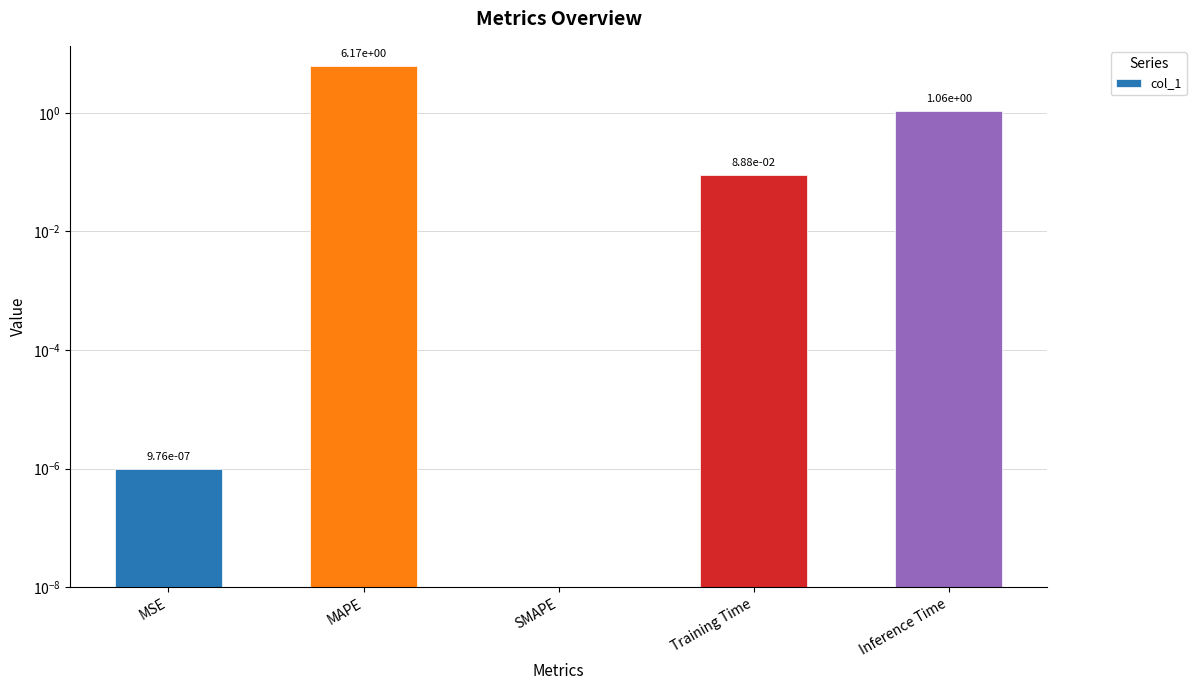

What is the change in value from MSE to Inference Time?

+1.1